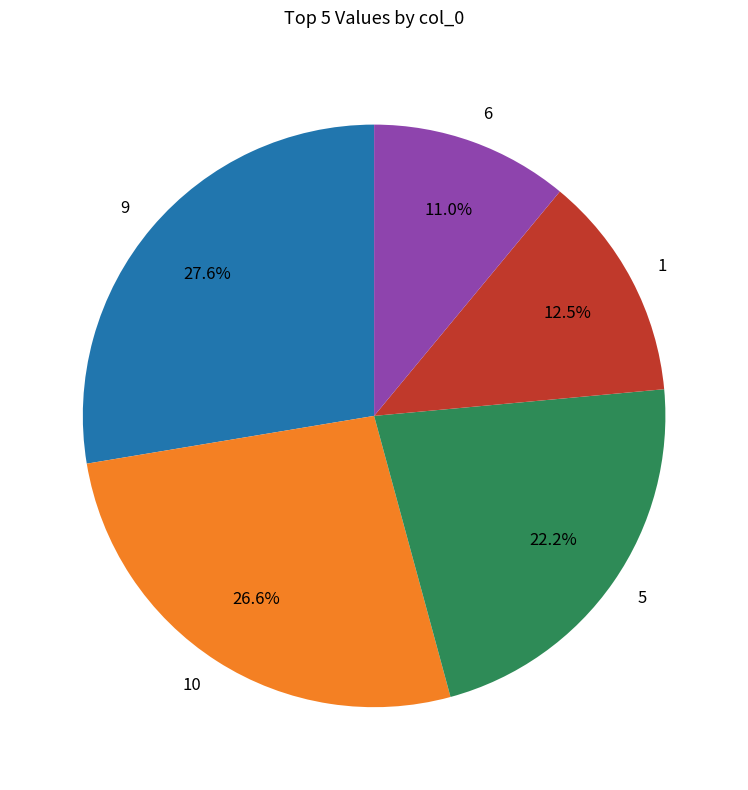

Does any single category account for the majority?

No